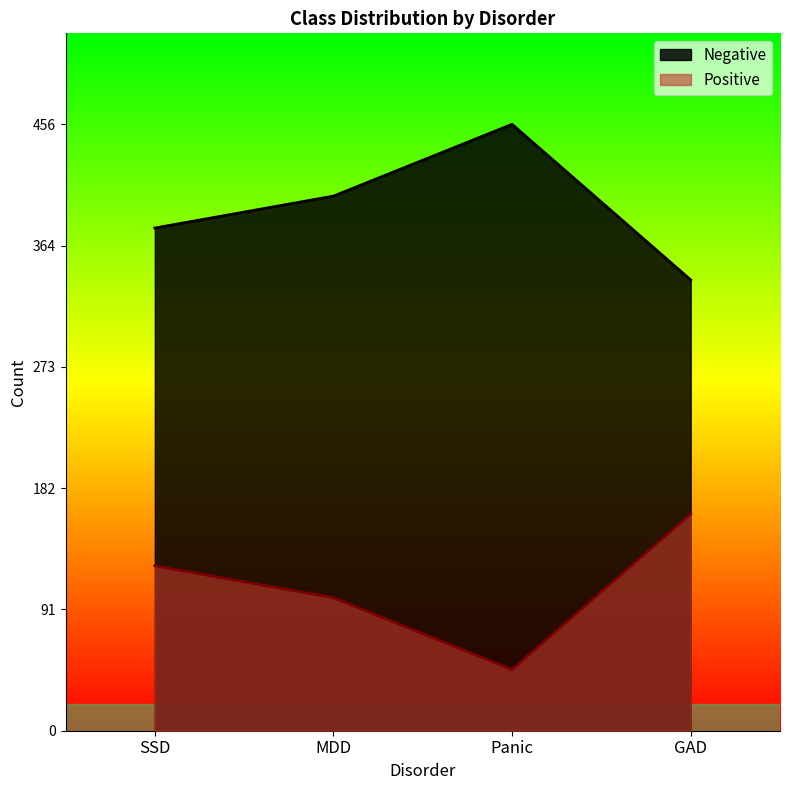

At which category does Positive reach its first local valley?

Panic